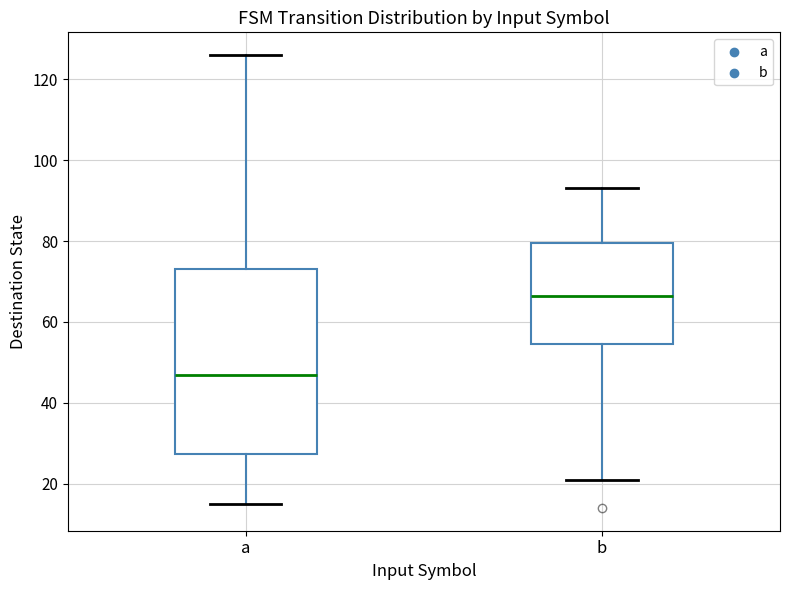

Which box's median line is the lowest?

a